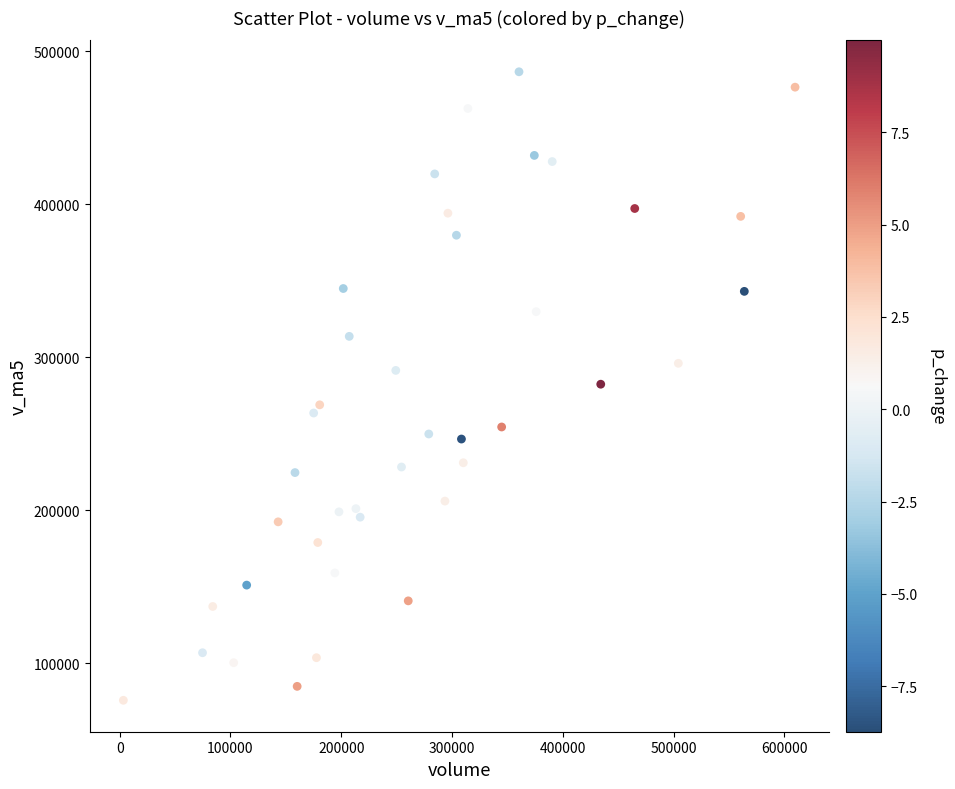

What is the range of Y values (max minus min)?

410723.1